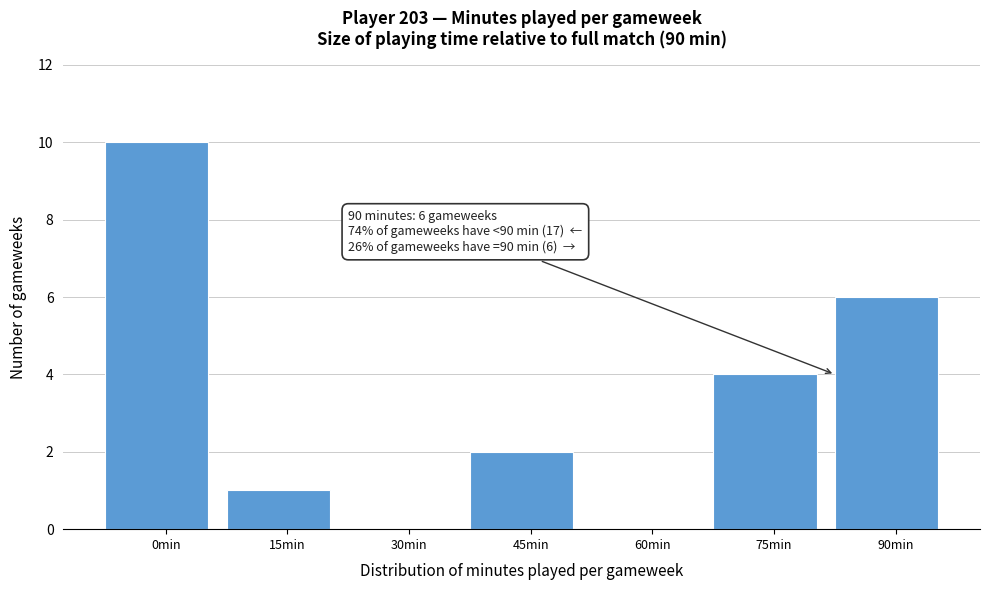

Reading left to right, transcribe all the data shown in this chart.

0min=10	15min=1	30min=0	45min=2	60min=0	75min=4	90min=6